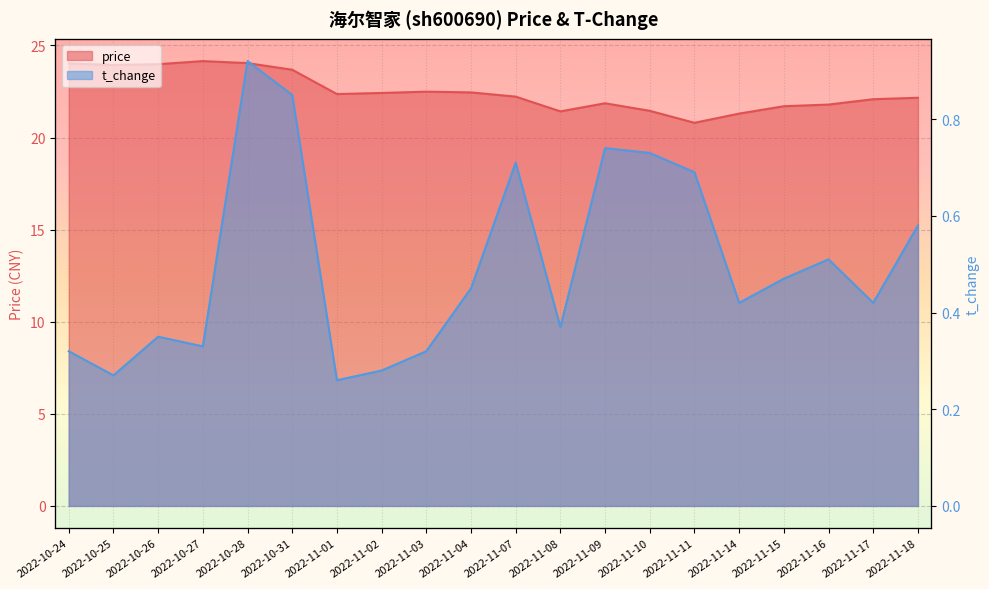

Which label corresponds to the largest value in the chart?

2022-10-27